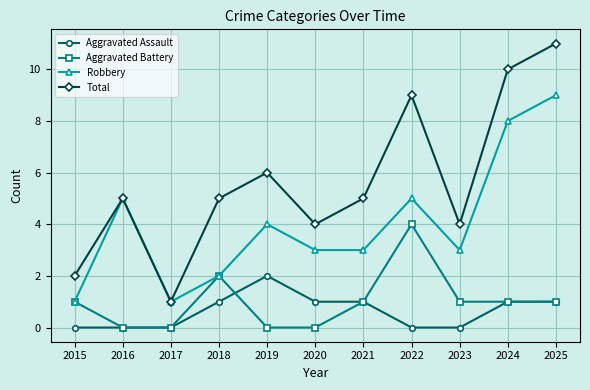

True or false: Aggravated Battery has a value of 0 at 2023.

False